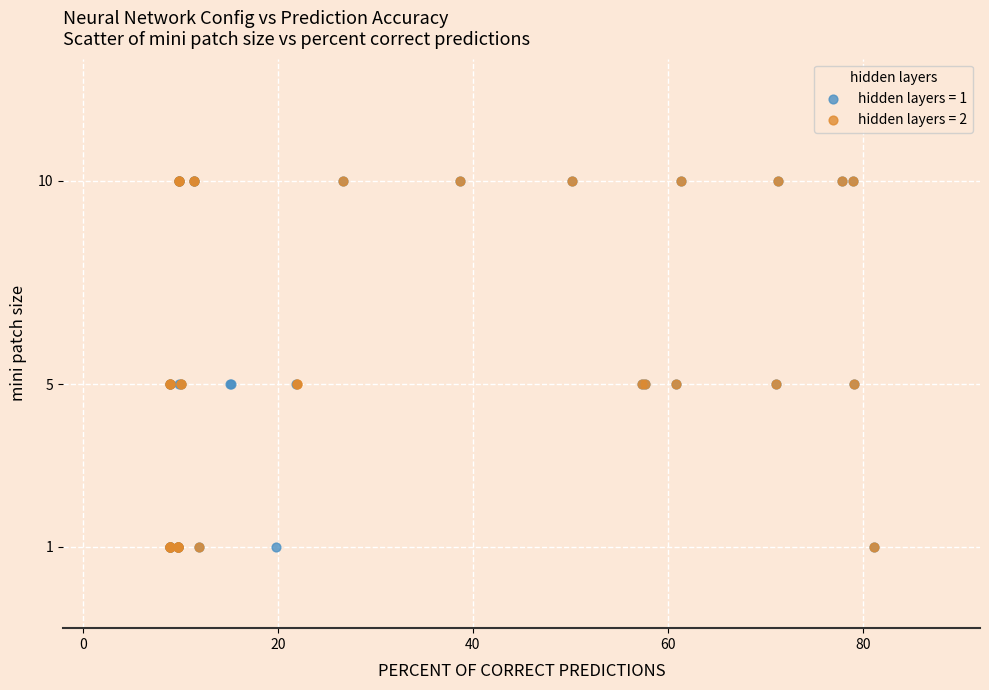

What are all the series names shown in the legend?

hidden layers = 1, hidden layers = 2